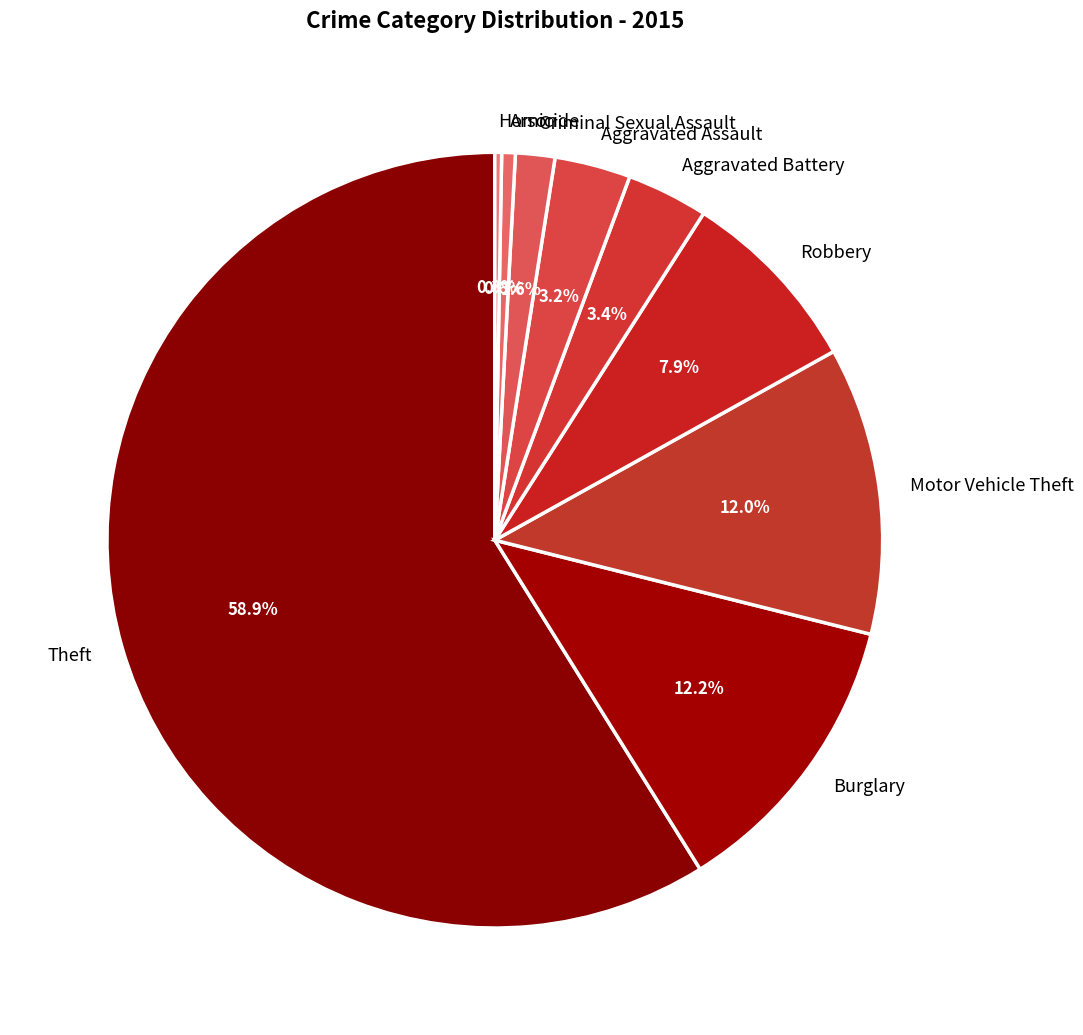

Does any single category account for the majority?

Yes